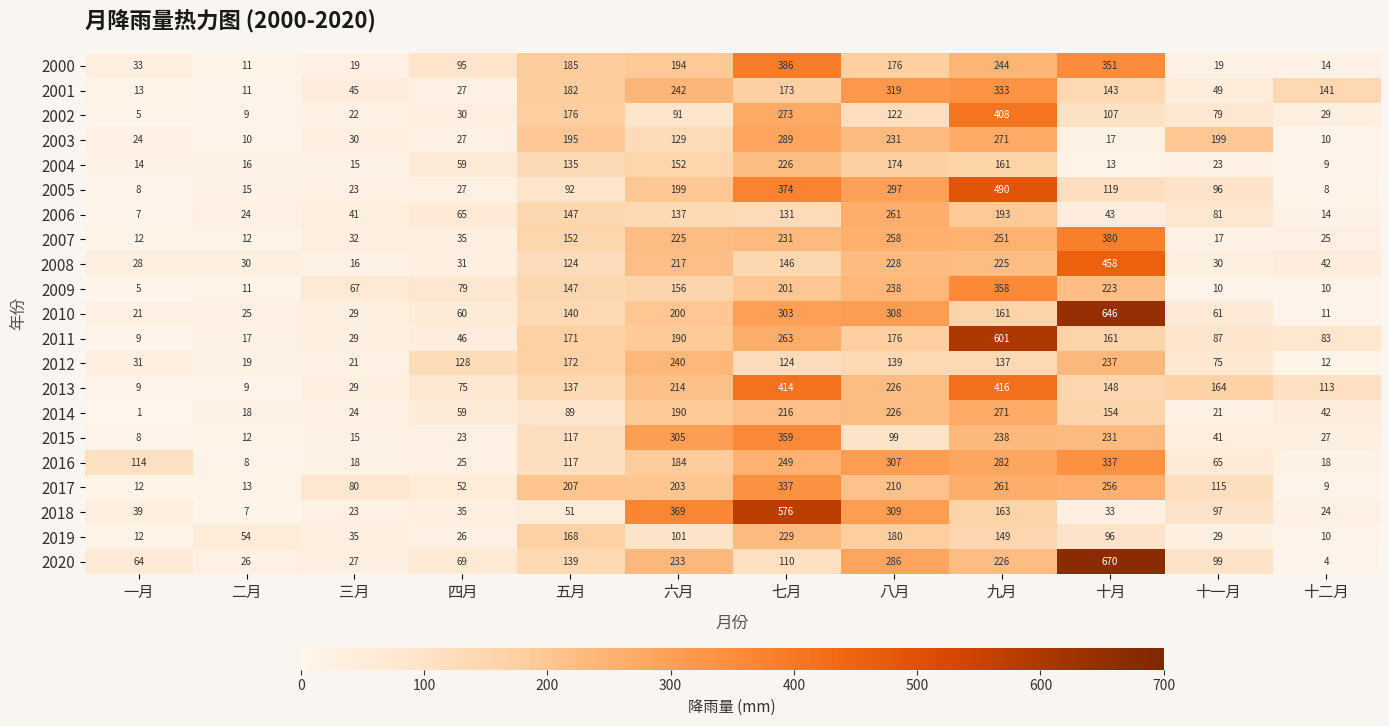

Rank the categories by 2004 value from highest to lowest.

七月, 八月, 九月, 六月, 五月, 四月, 十一月, 二月, 三月, 一月, 十月, 十二月